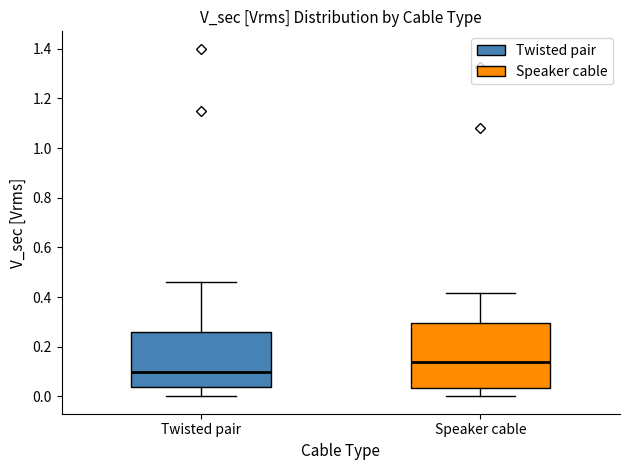

Where is the upper edge of the box for Speaker cable on the y-axis? The values are not printed on the chart, so give them approximately, as read against the axis.

0.30